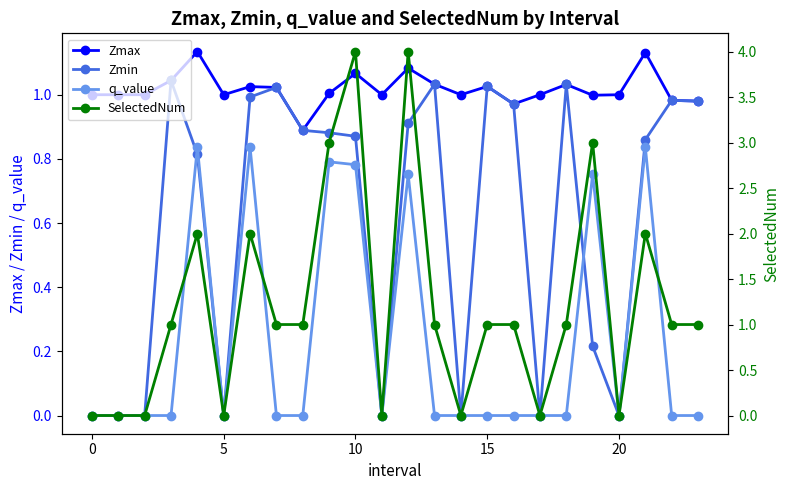

True or false: Zmax has more than 1 interior local peaks.

True